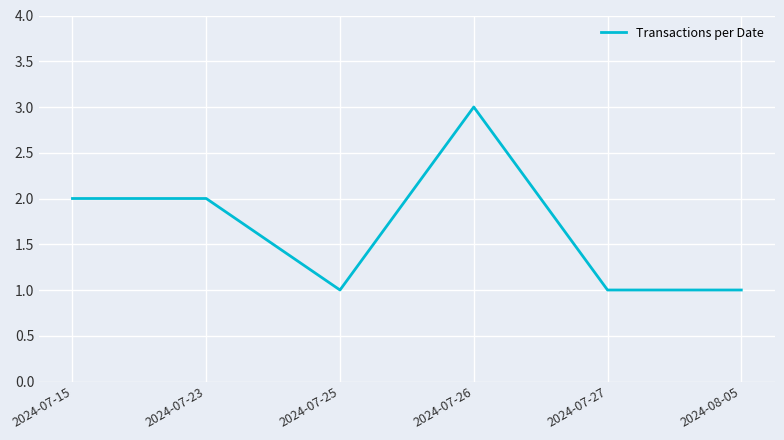

Which category has the highest value across all series?

2024-07-26